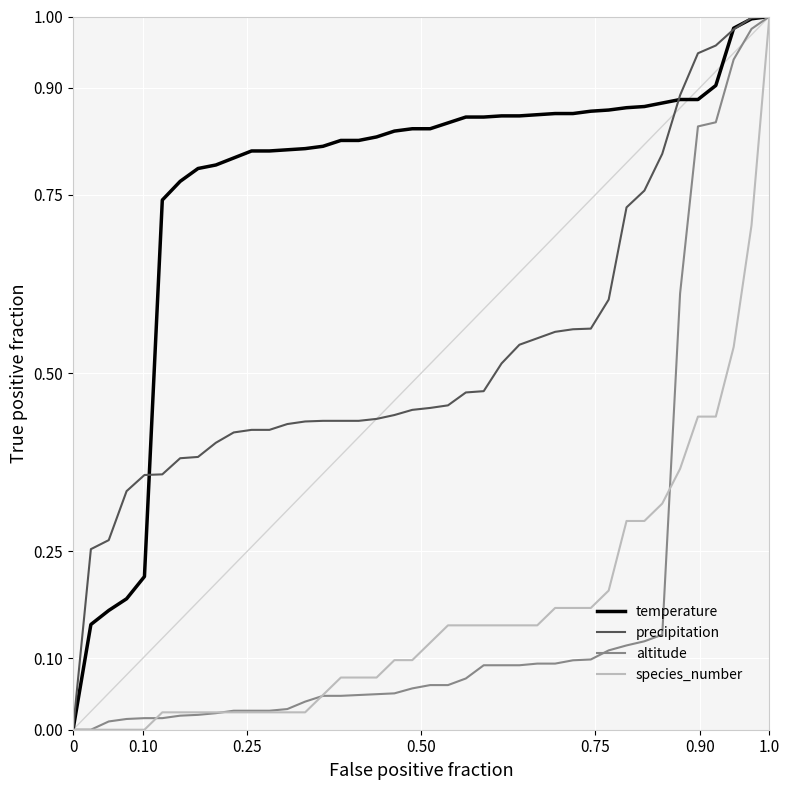

Which series has the largest total across all categories?

temperature